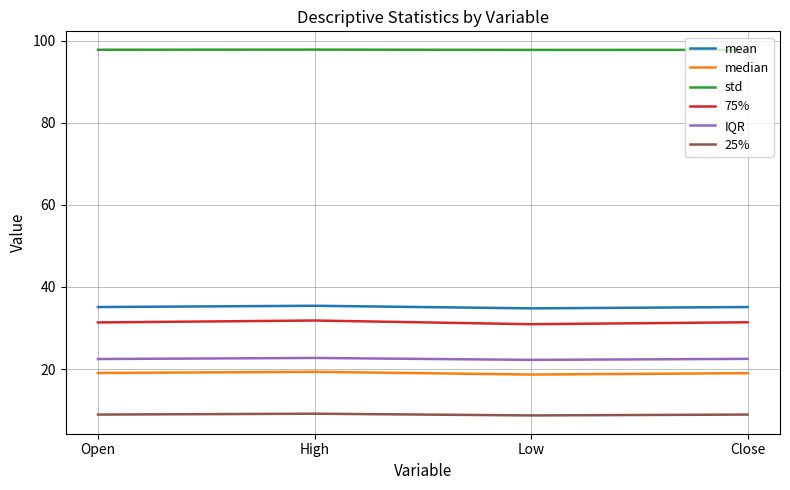

True or false: 25% and std intersect in this chart.

False